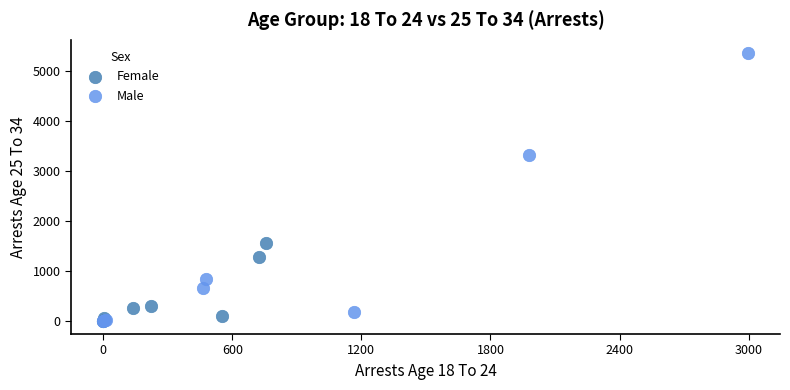

Which series has the largest Y range (max minus min)?

Male